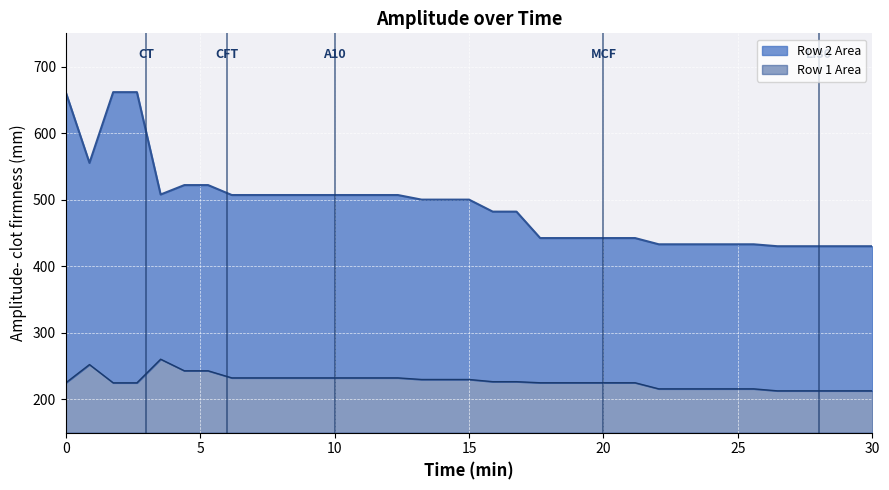

List the series in order of their peak value, lowest first.

Row 1, Row 2